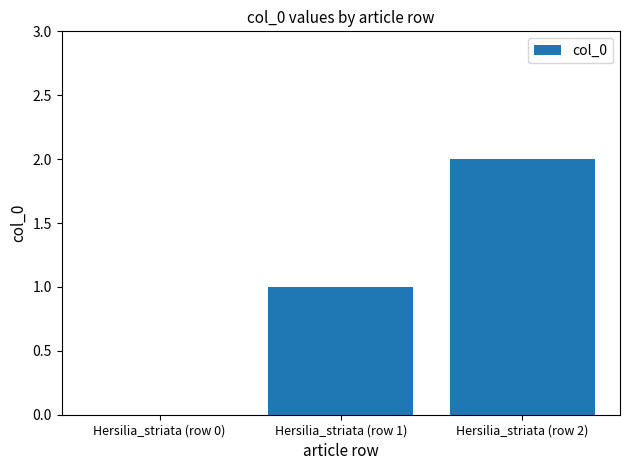

How many values are above zero?

2